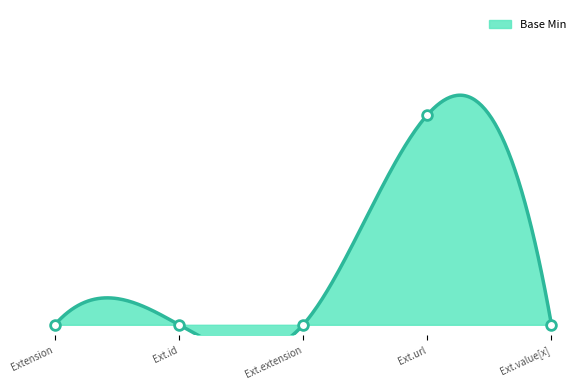

What is the difference between the maximum and second lowest values?

1